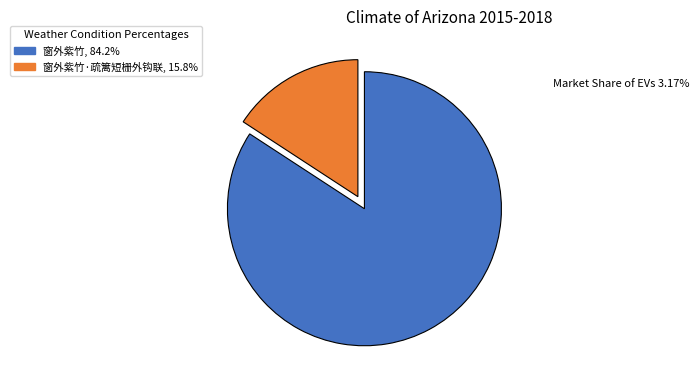

How many segments does this pie chart have?

2